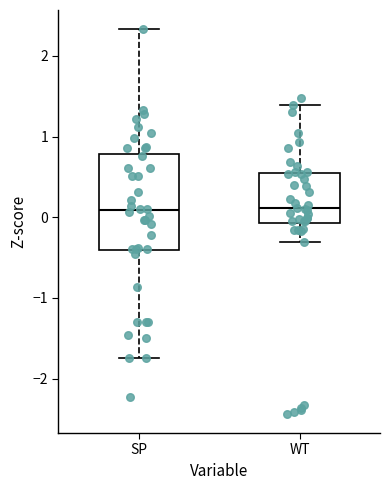

Reading left to right, transcribe this box plot: for each box, give where its median line is, the range the box spans, and where its two whiskers end, as read against the y-axis. The values are not printed on the chart, so give them approximately, as read against the axis.

SP: median 0.1, box -0.4 to 0.8, whiskers -1.8 to 2.3
WT: median 0.1, box -0.1 to 0.5, whiskers -0.3 to 1.4